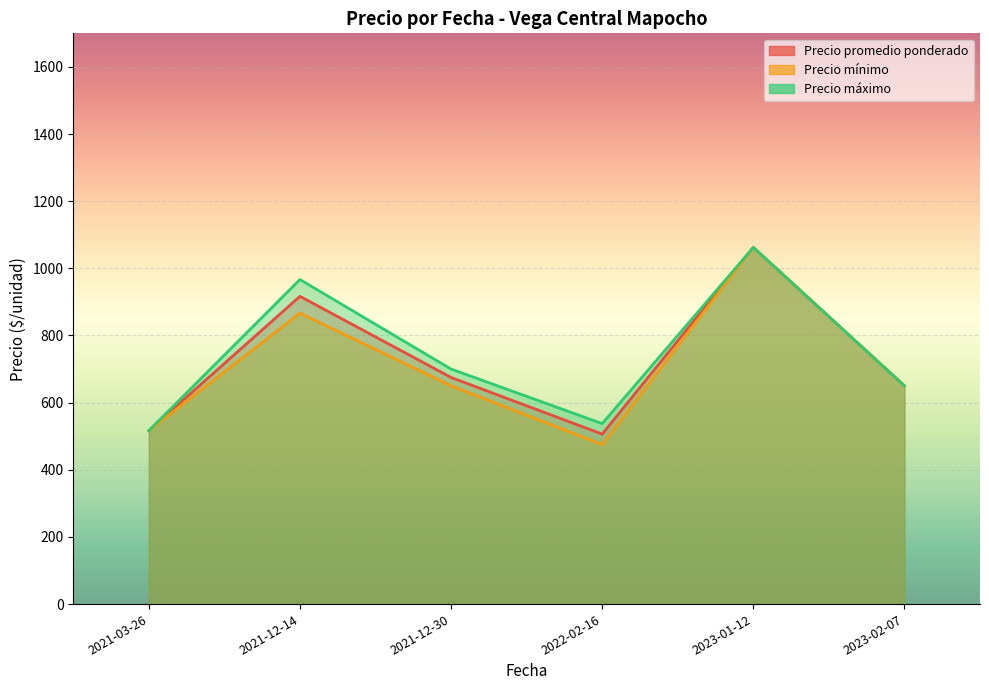

Between 2023-02-07 and 2023-01-12, which is larger?

2023-01-12